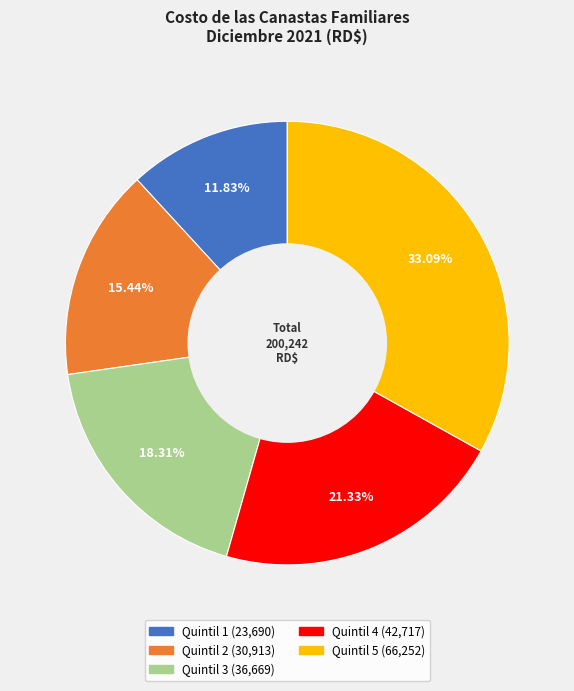

To the nearest percent, what is the average slice percentage?

20%